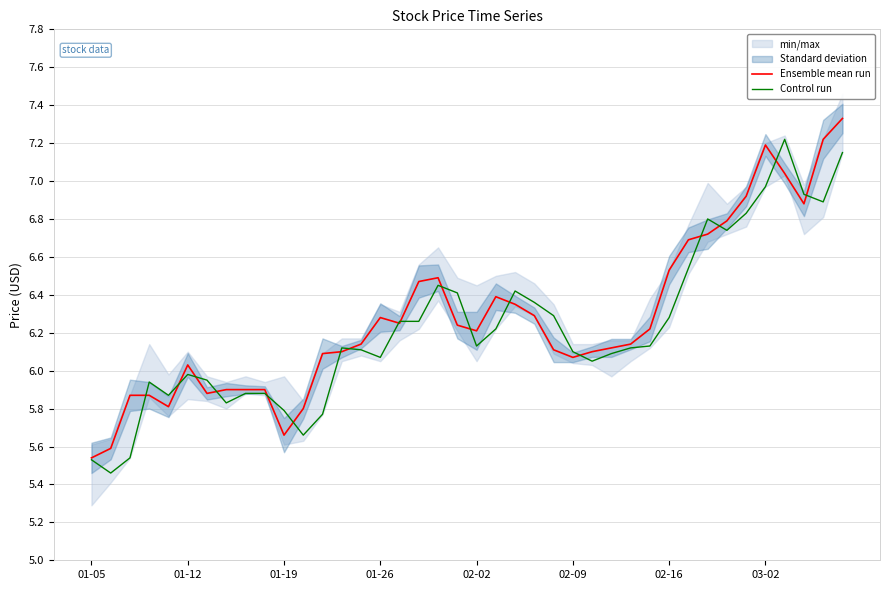

What is the difference between the maximum and minimum values in the Ensemble mean run series?

1.8